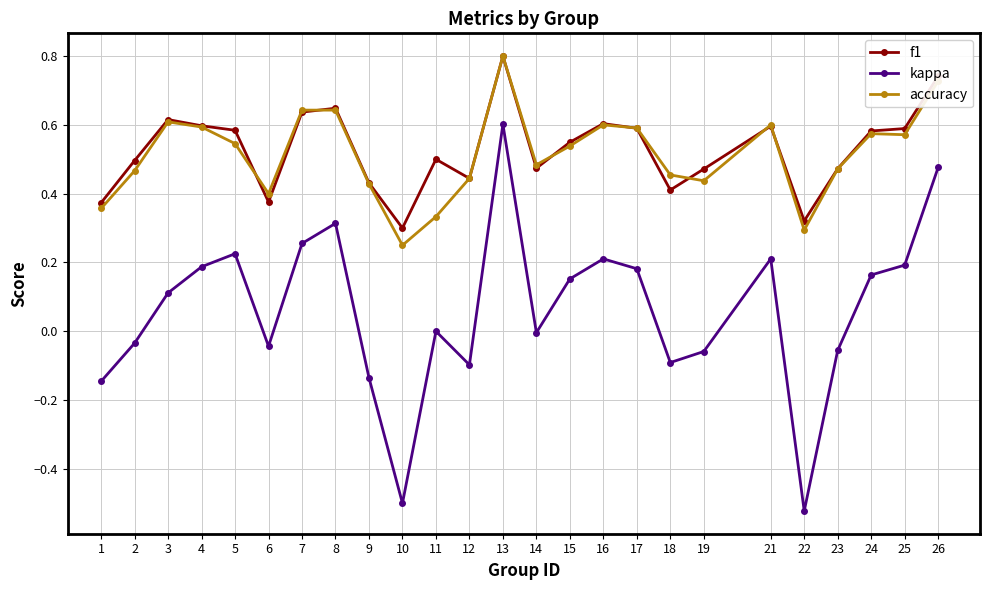

How many interior local valleys does the kappa series have?

6